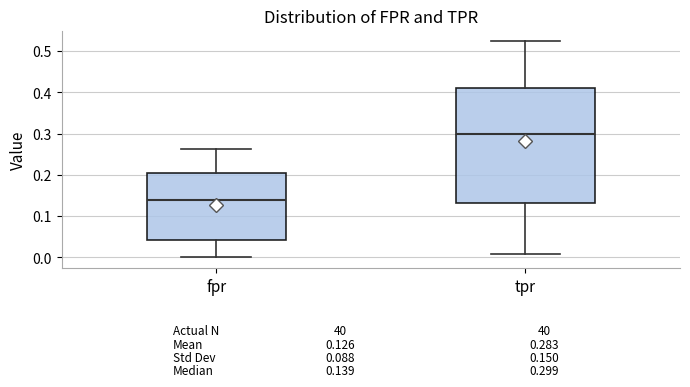

Which box is the tallest, from its lower edge to its upper edge?

tpr